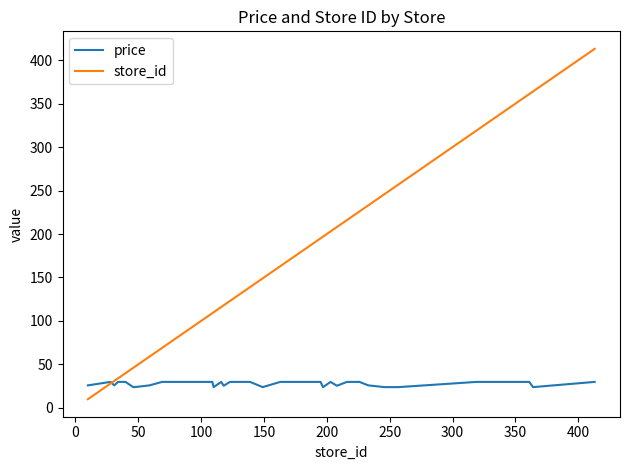

What is the average value of the store_id series?

161.9